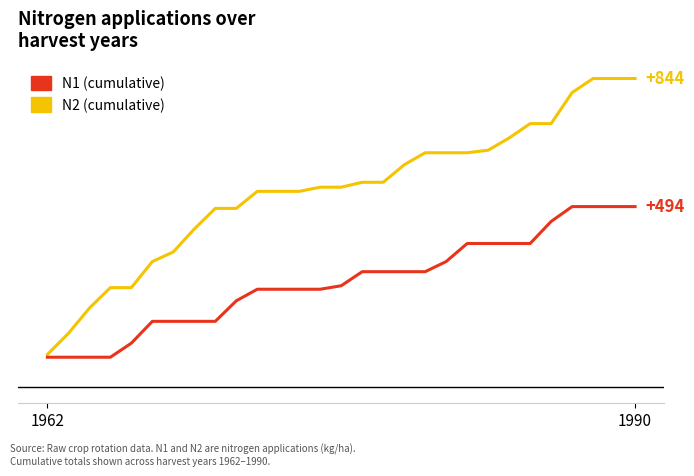

What is the label of the 29th point from the right?

1962